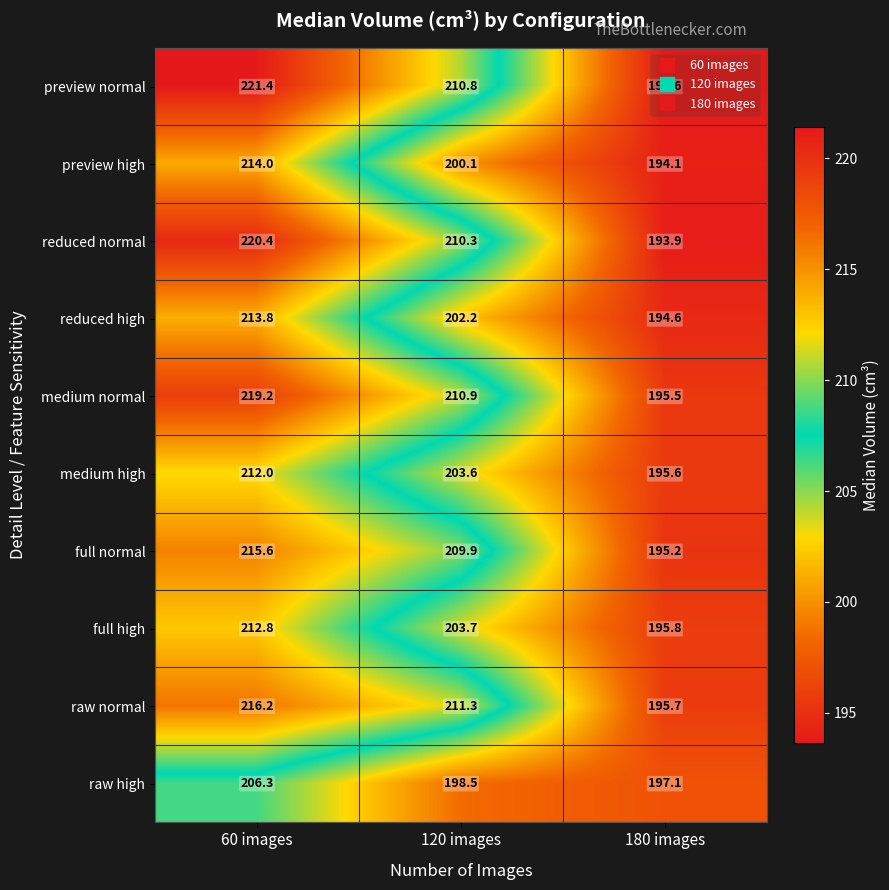

At how many categories does at least one series exceed 211?

2